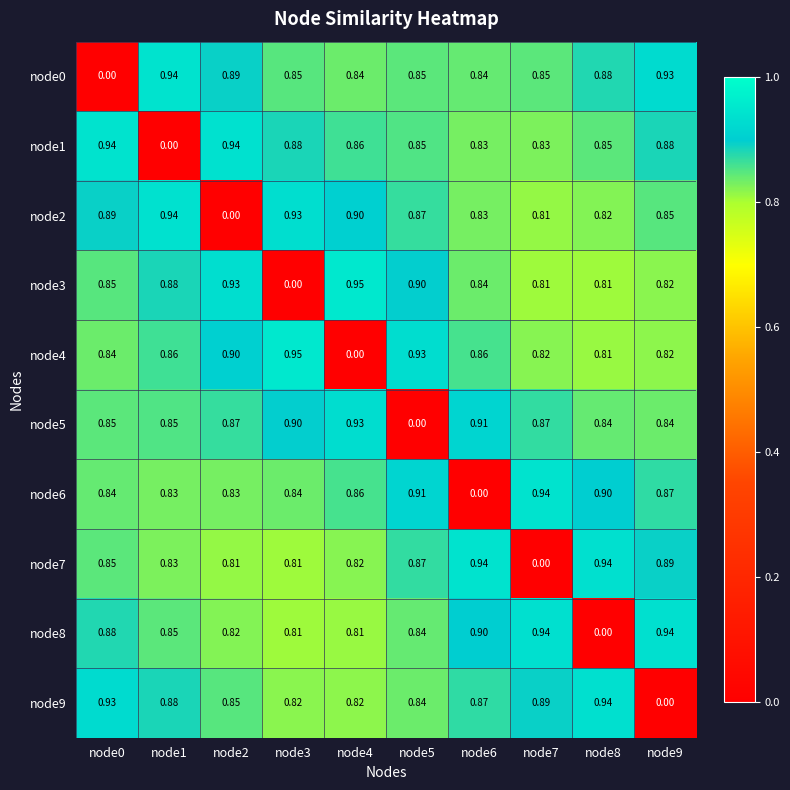

What is the total value across all series at node5?

7.9